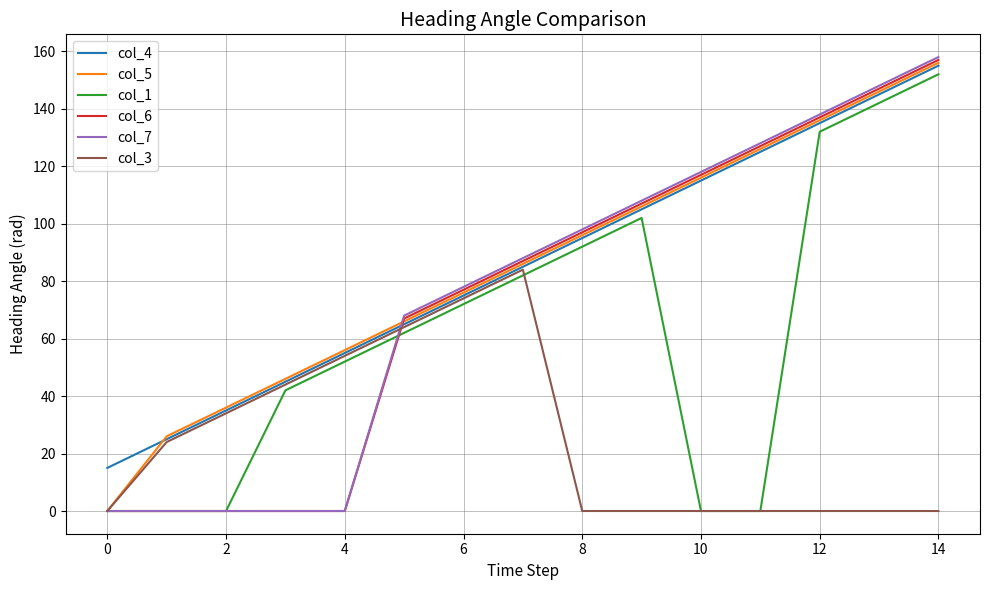

How many times do col_4 and col_7 cross each other?

1